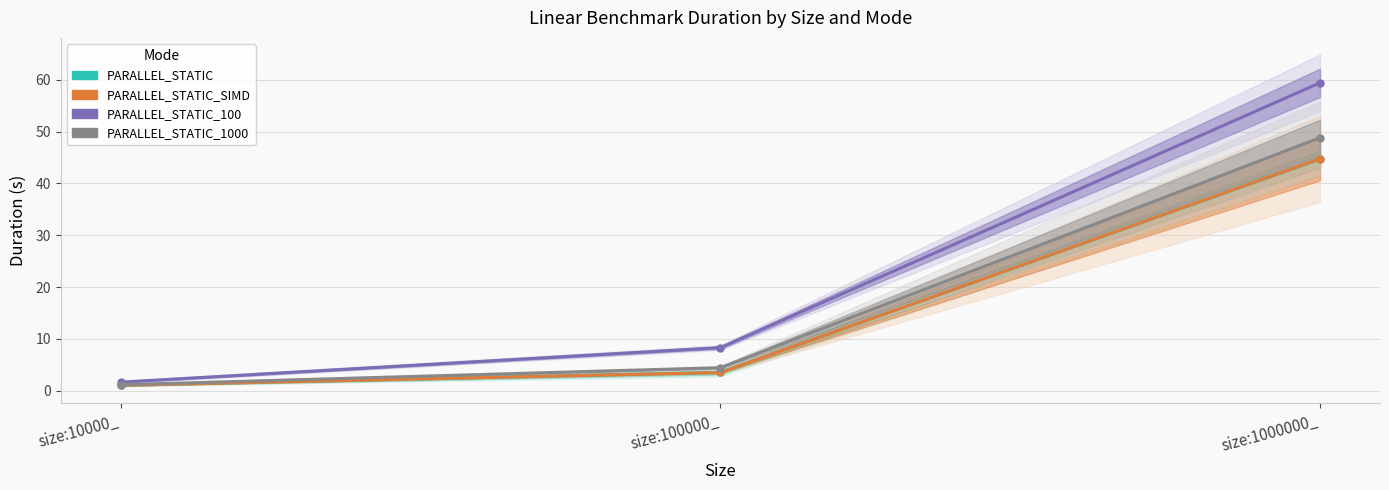

At which category does the chart reach its peak across all series?

size:1000000_